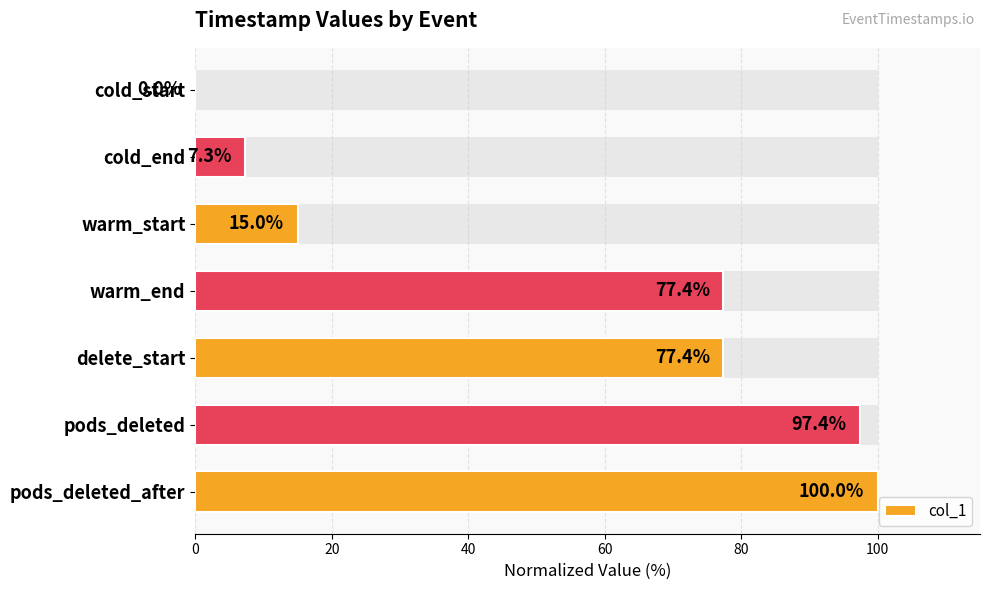

How many bars are there in total?

7